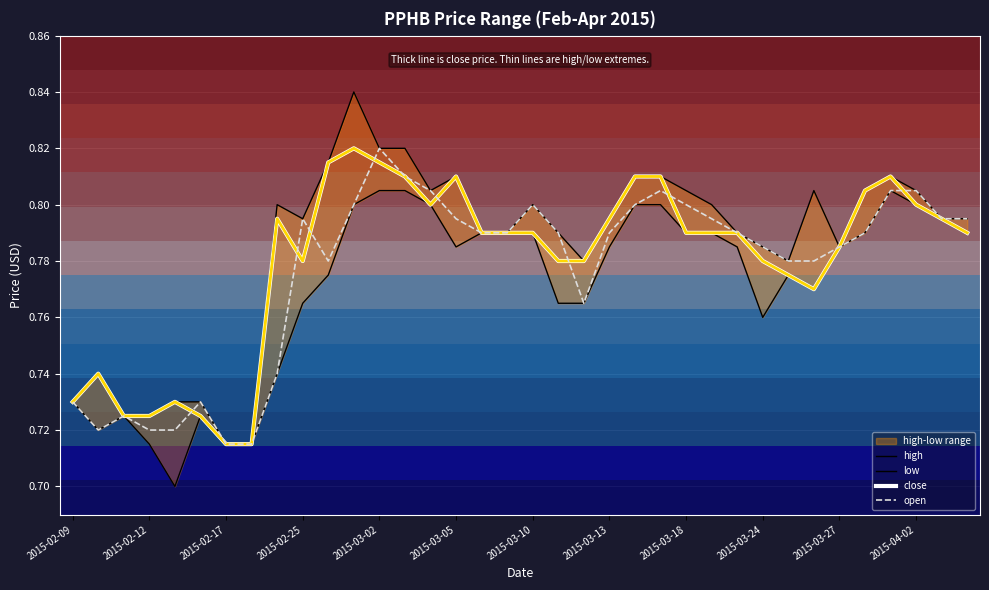

The value of open at 2015-03-05 is 1.1. True or false?

False